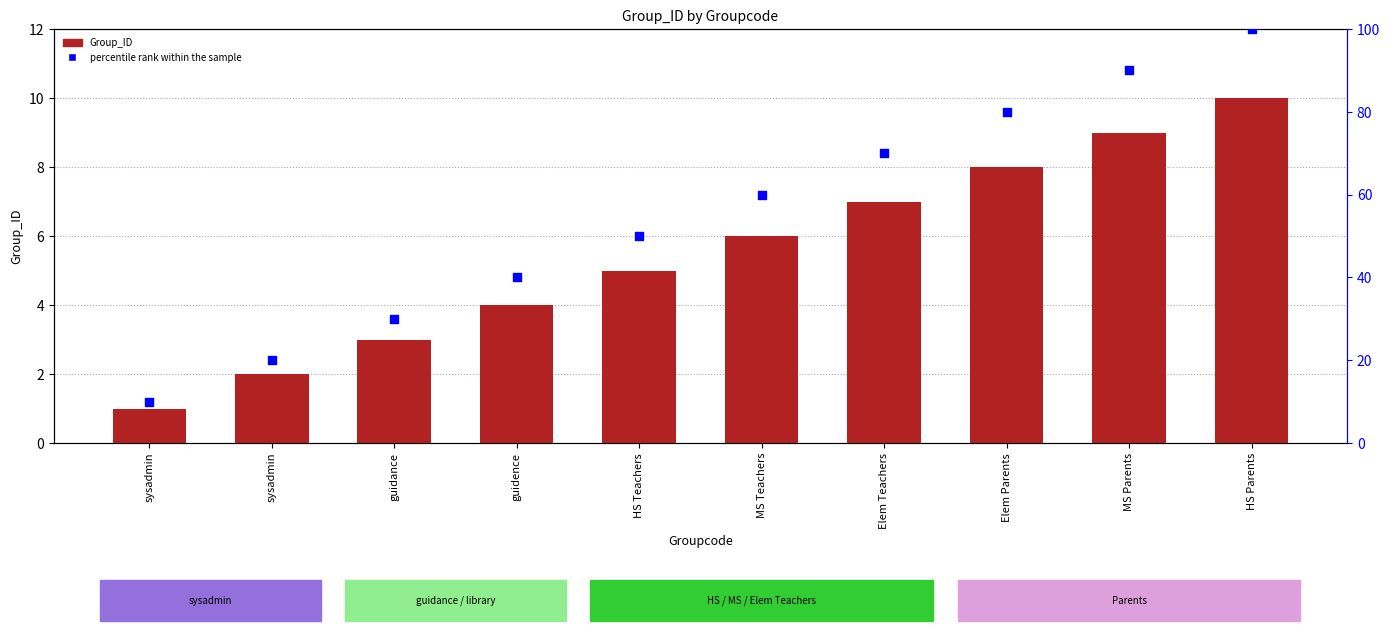

Which series contains the lowest Y value?

Group_ID